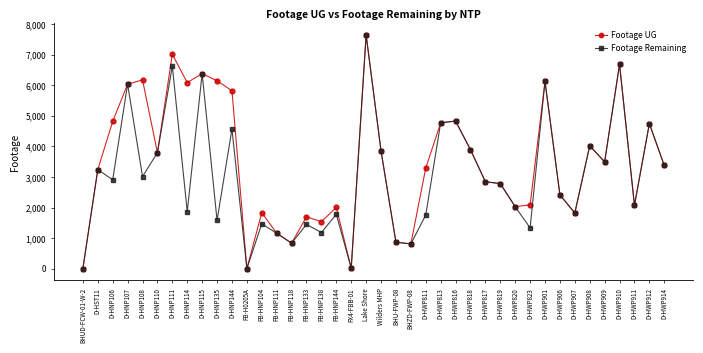

At which category is the sum across all series the highest?

Lake Shore